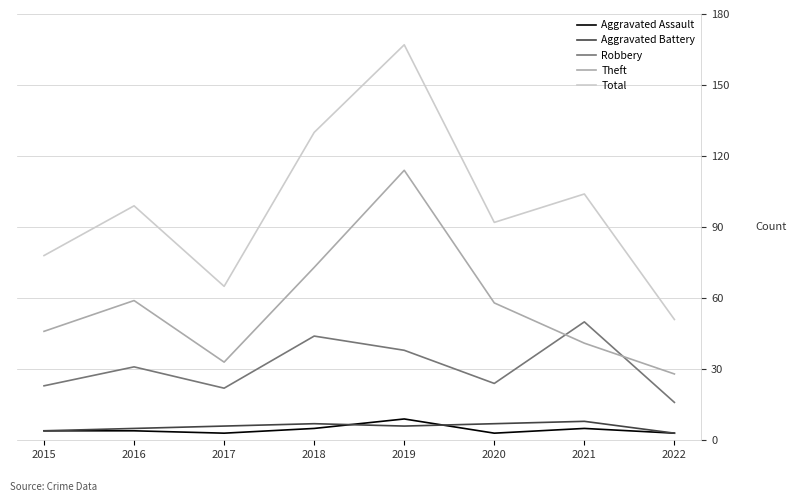

True or false: Total has a value of 130 at 2018.

True